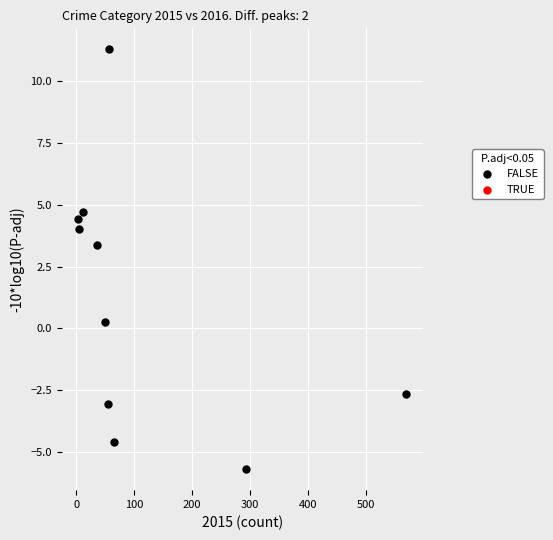

What Y value in the scatter plot is closest to 2?

3.4